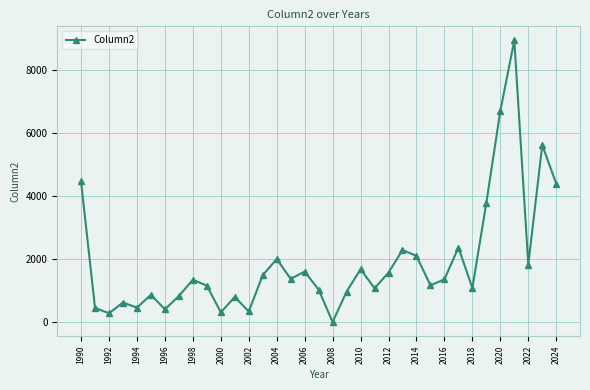

True or false: there are more than 2 points higher than both neighbors.

True